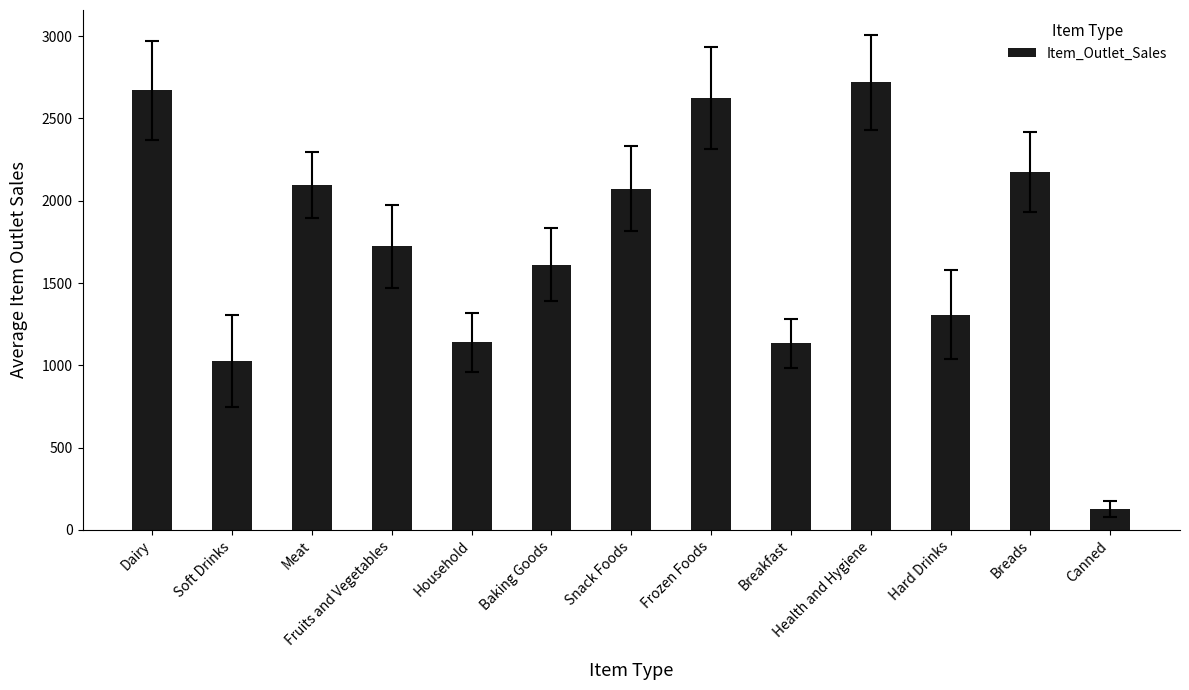

What is the greatest value displayed?

2718.3